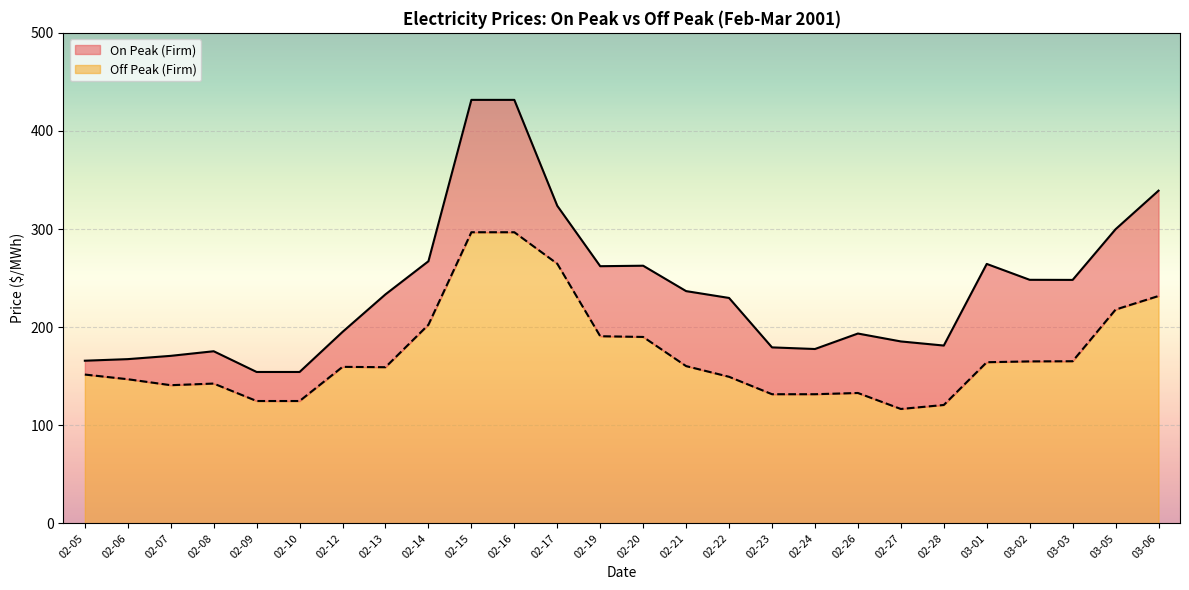

At which category is the sum across all series the highest?

02-15